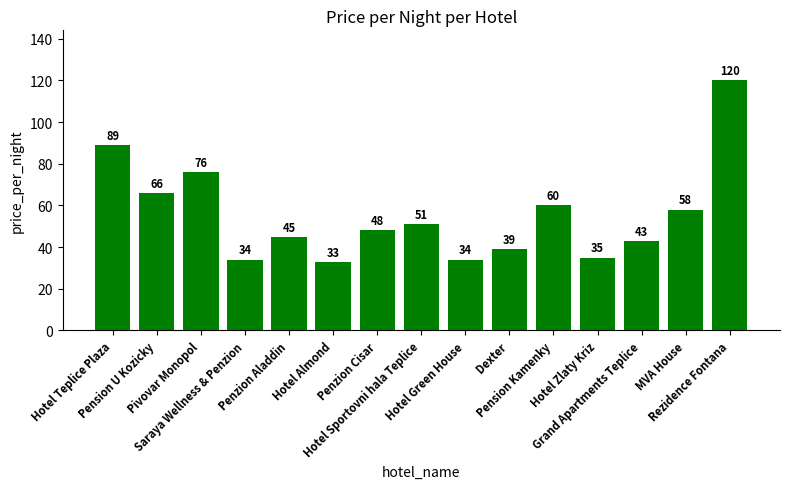

What value does the data have at Saraya Wellness & Penzion, to the nearest 10?

30